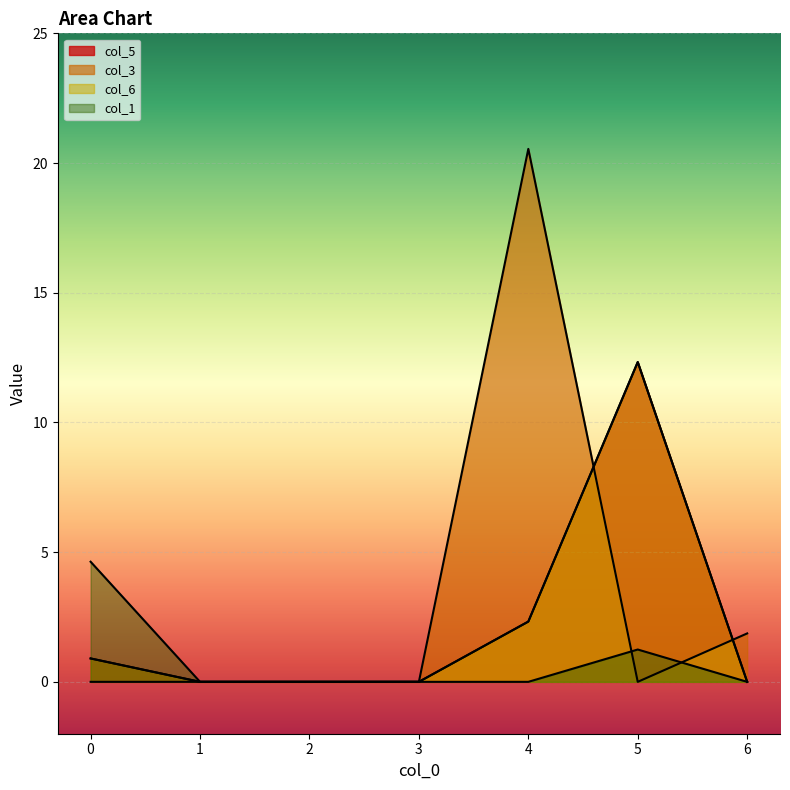

Which series has the widest spread of values?

col_3